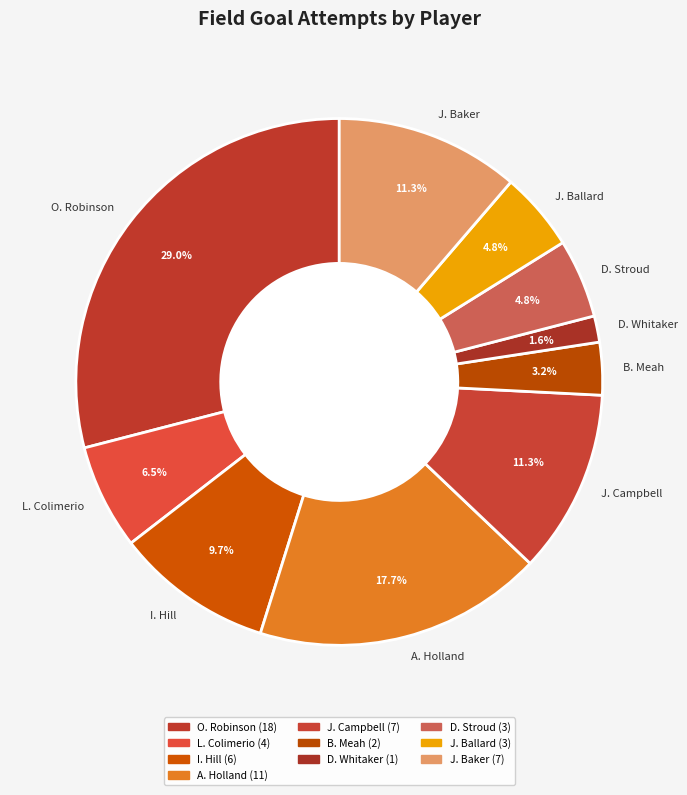

Count the number of slices in the pie.

10